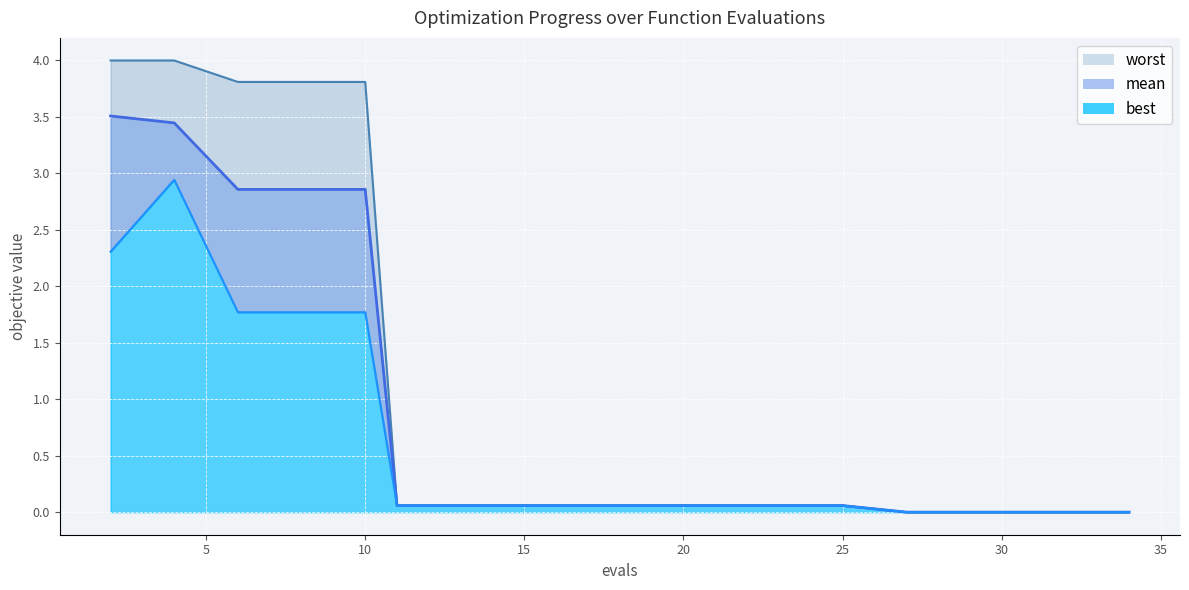

What are all the series names shown in the legend?

mean, best, worst